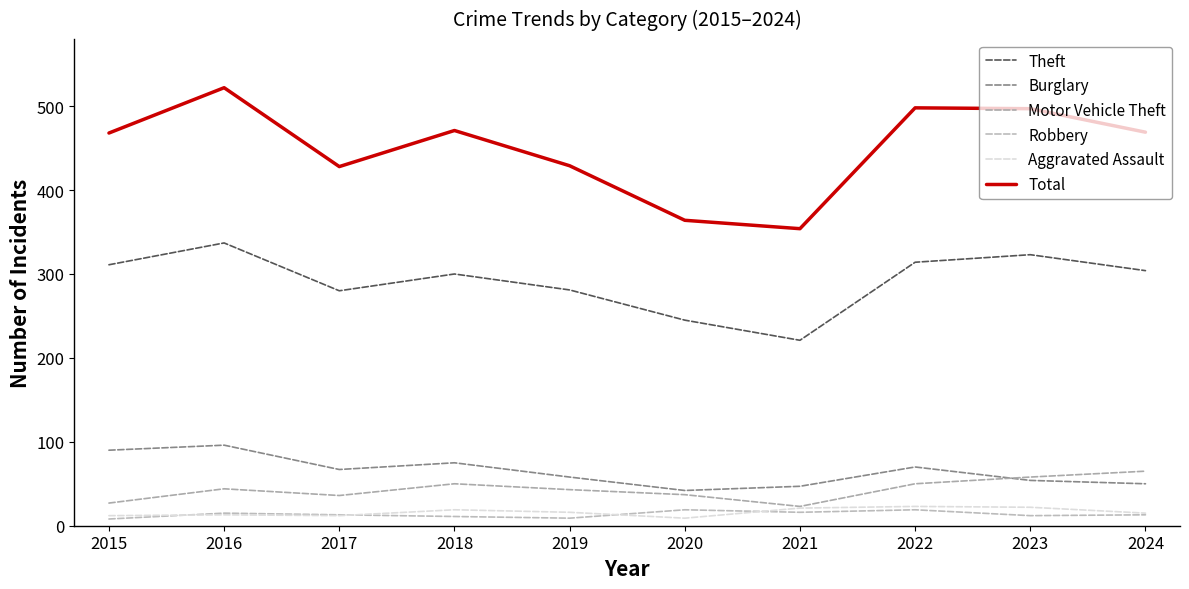

What is the difference between the highest and lowest values at 2019?

420